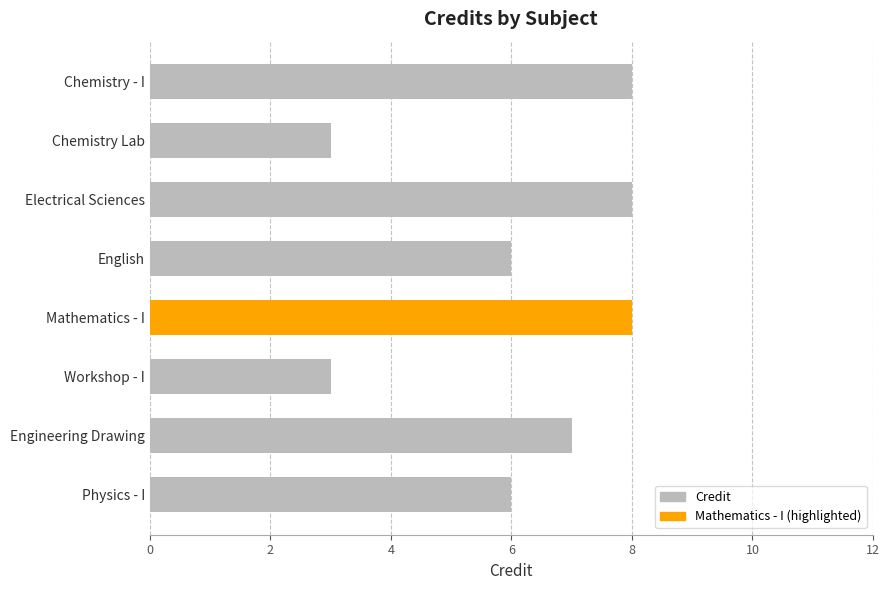

Approximately how many times larger is the value at Physics - I compared to Engineering Drawing?

0.9